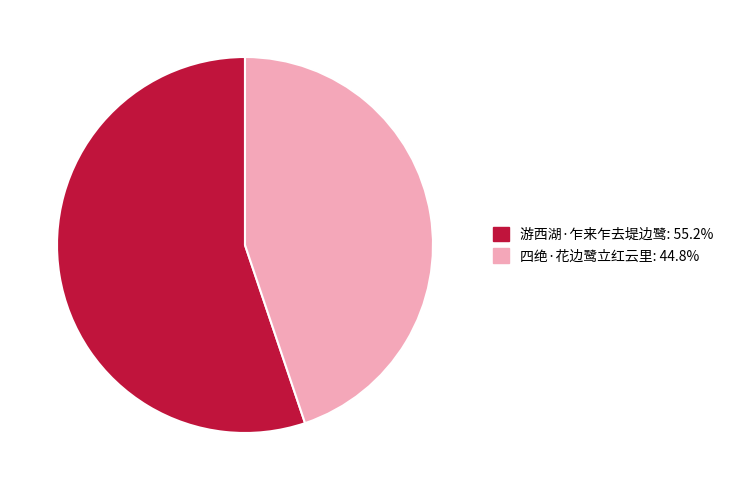

Is the sum of 游西湖·乍来乍去堤边鹭 and 四绝·花边鹭立红云里 greater than half?

Yes